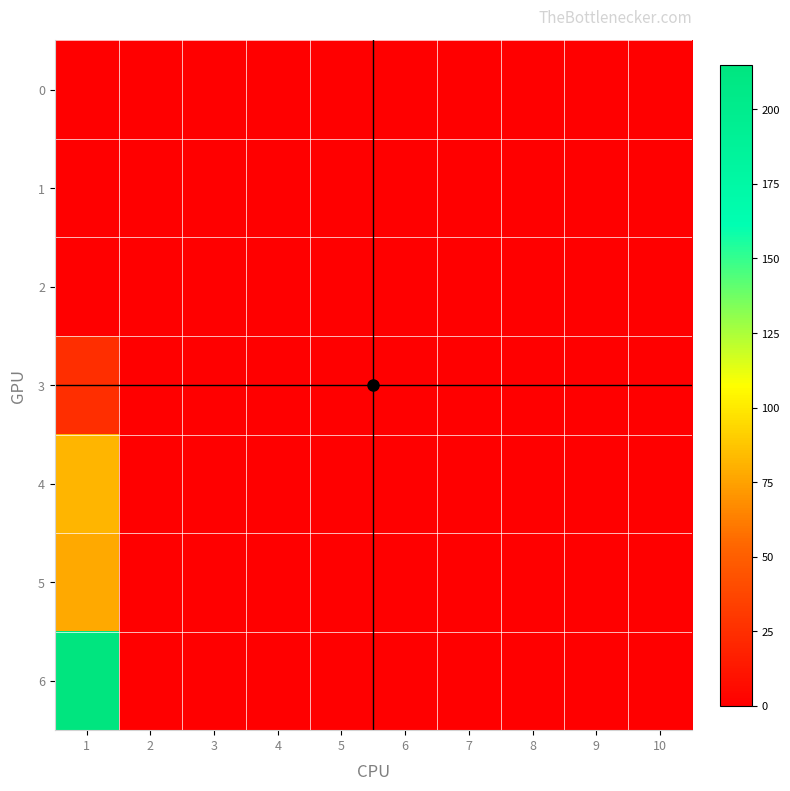

Rank the series at 9 from highest to lowest value.

0, 1, 2, 3, 4, 5, 6